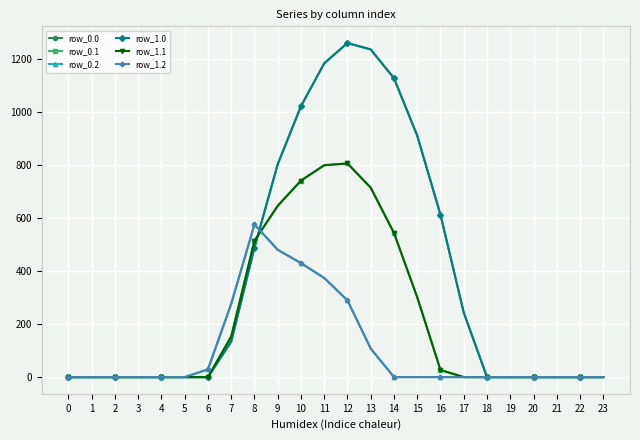

The row_0.2 series shows 0.0 at 2. True or false?

True